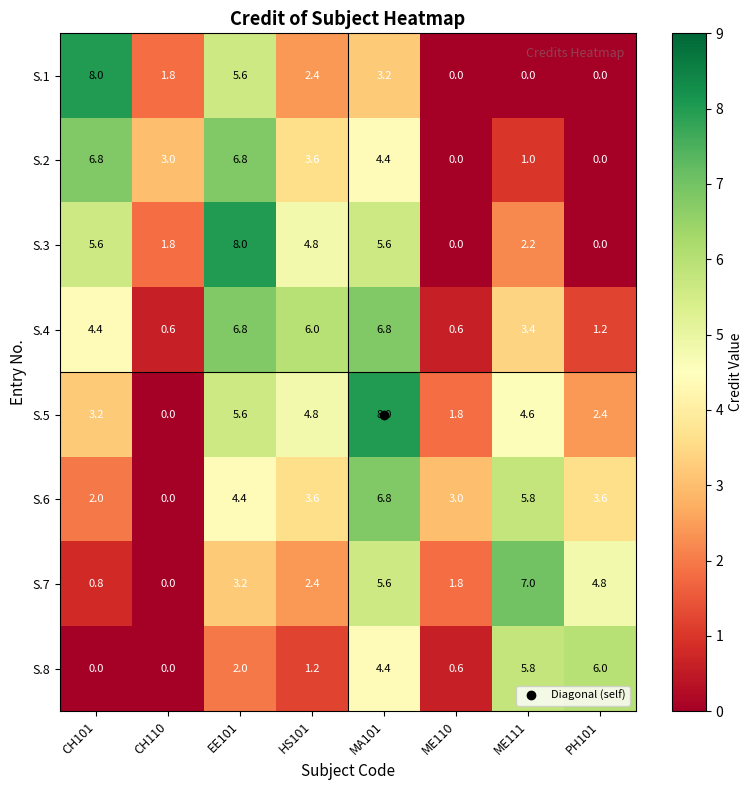

Between CH101 and PH101, which series saw the biggest shift?

S.1